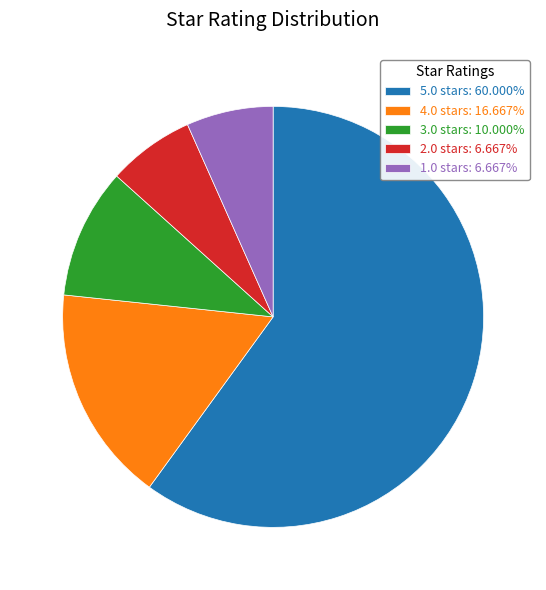

True or false: 2.0 accounts for 1% of the total.

False